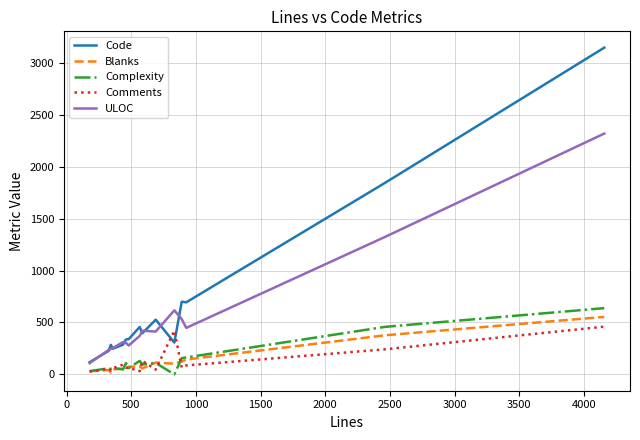

Which series has the widest spread of values?

Code